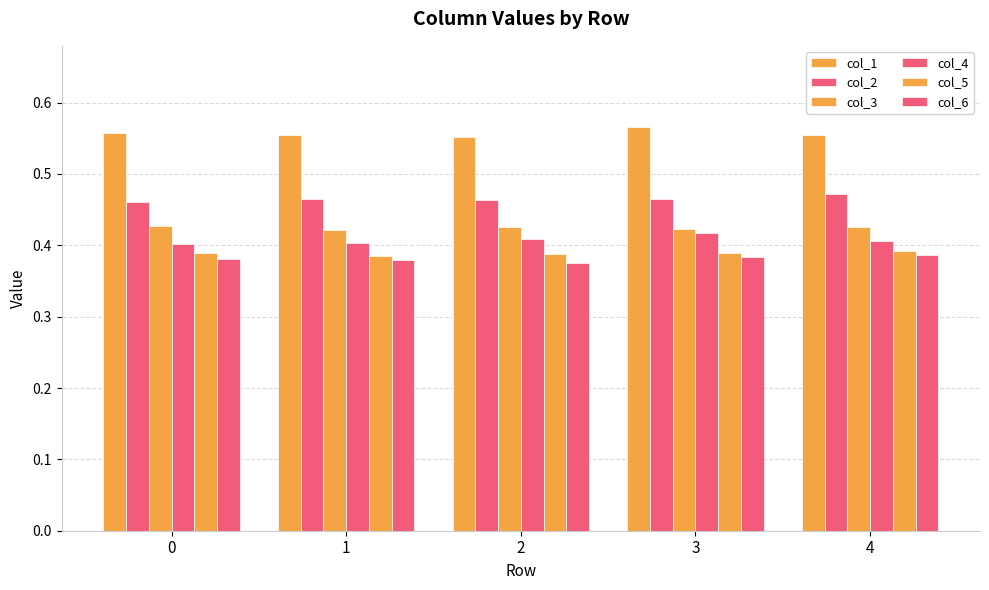

Count the number of data series in this chart.

6